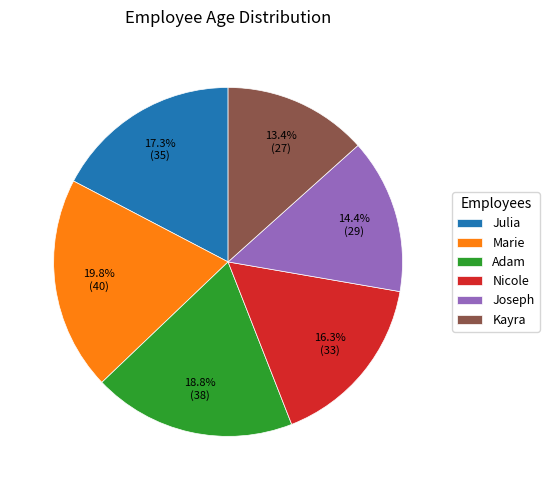

What percentage is the Kayra slice, to the nearest percent?

13%